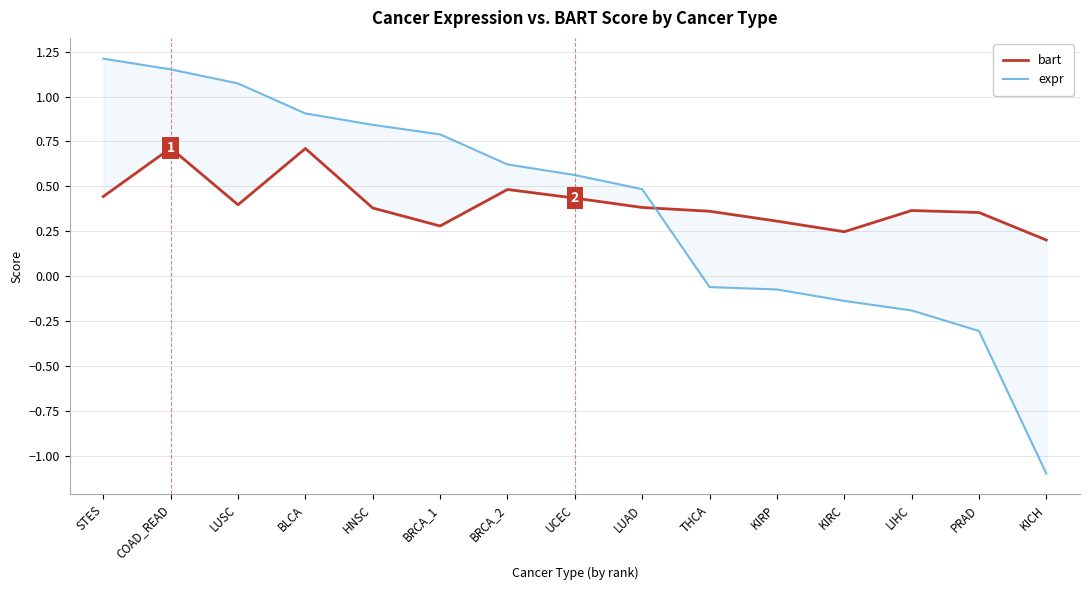

Reading right to left, transcribe all the data shown in this chart.

bart: KICH=0.2	PRAD=0.4	LIHC=0.4	KIRC=0.2	KIRP=0.3	THCA=0.4	LUAD=0.4	UCEC=0.4	BRCA_2=0.5	BRCA_1=0.3	HNSC=0.4	BLCA=0.7	LUSC=0.4	COAD_READ=0.7	STES=0.4
expr: KICH=-1.1	PRAD=-0.3	LIHC=-0.2	KIRC=-0.1	KIRP=-0.1	THCA=-0.1	LUAD=0.5	UCEC=0.6	BRCA_2=0.6	BRCA_1=0.8	HNSC=0.8	BLCA=0.9	LUSC=1.1	COAD_READ=1.2	STES=1.2